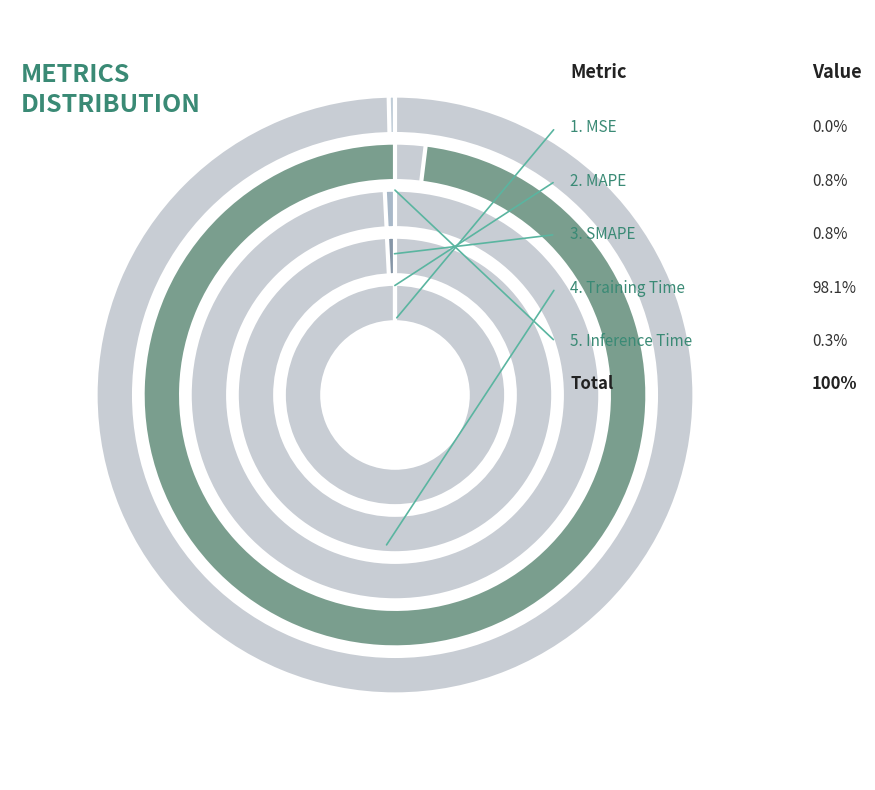

Rank the categories by value from highest to lowest.

Training Time, MAPE, SMAPE, Inference Time, MSE